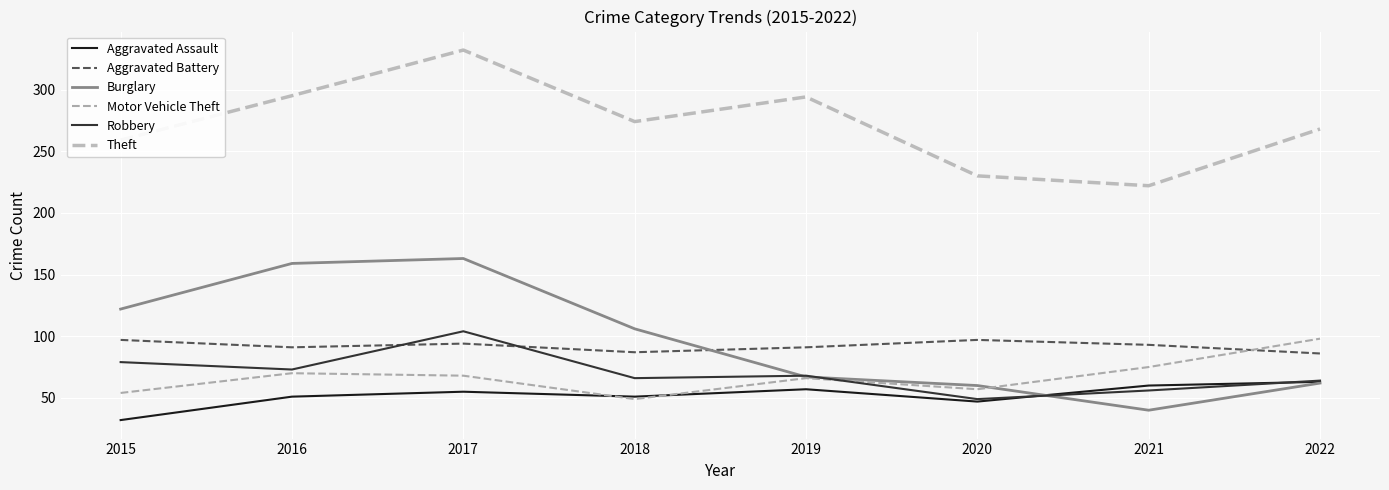

Reading right to left, what are all the values shown in this chart?

Aggravated Assault: 63	60	47	57	51	55	51	32
Aggravated Battery: 86	93	97	91	87	94	91	97
Burglary: 62	40	60	67	106	163	159	122
Motor Vehicle Theft: 98	75	57	66	49	68	70	54
Robbery: 64	56	49	68	66	104	73	79
Theft: 268	222	230	294	274	332	295	259